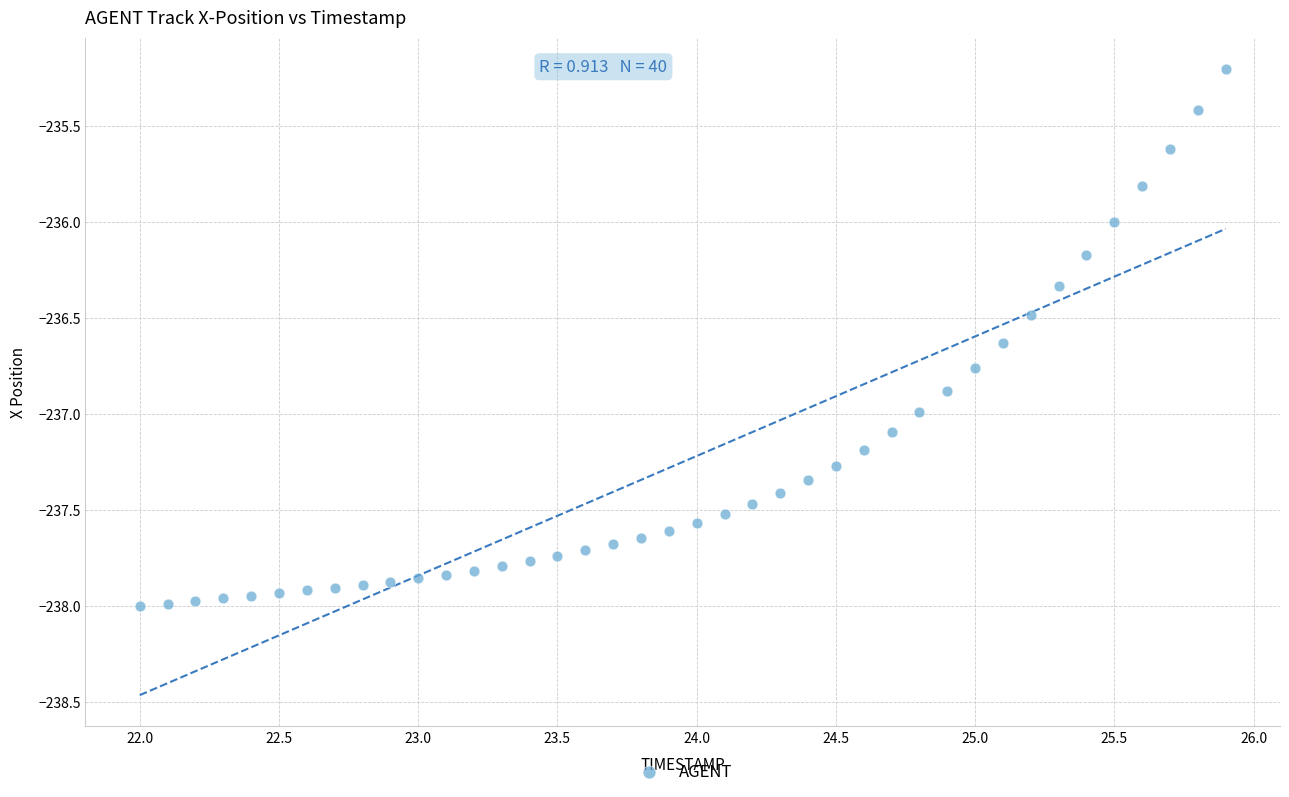

What is the range of X values (max minus min)?

3.9